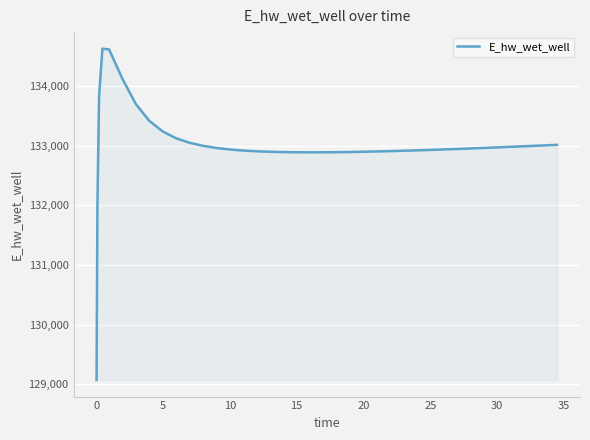

What is the greatest value displayed?

134628.4